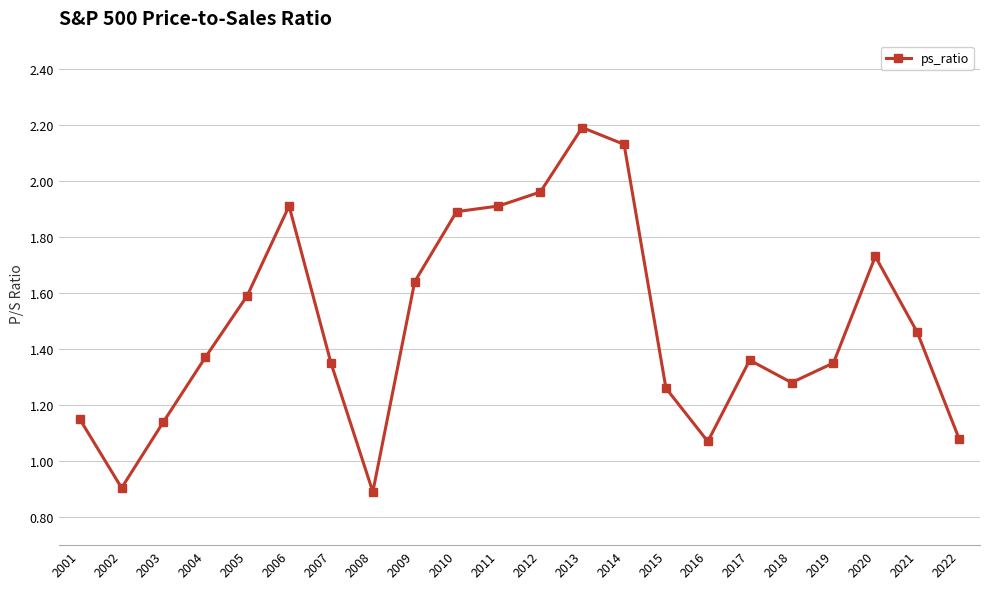

What is the greatest value displayed?

2.2